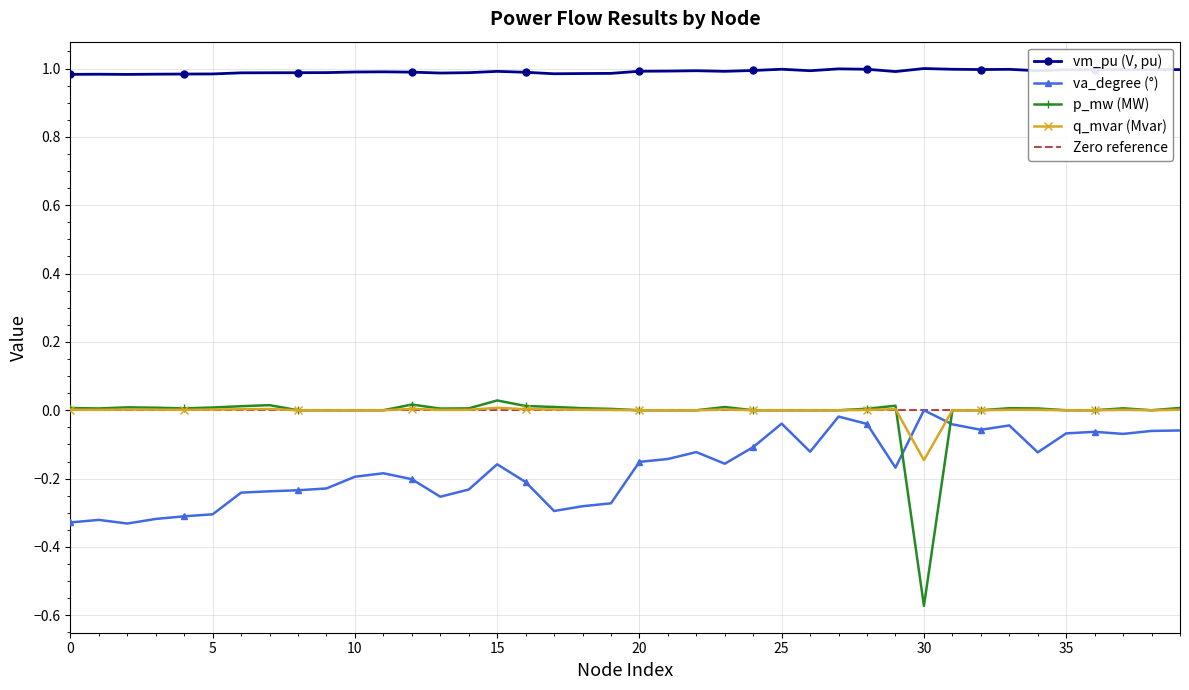

Rank the series by their maximum value, from highest to lowest.

vm_pu, p_mw, q_mvar, va_degree